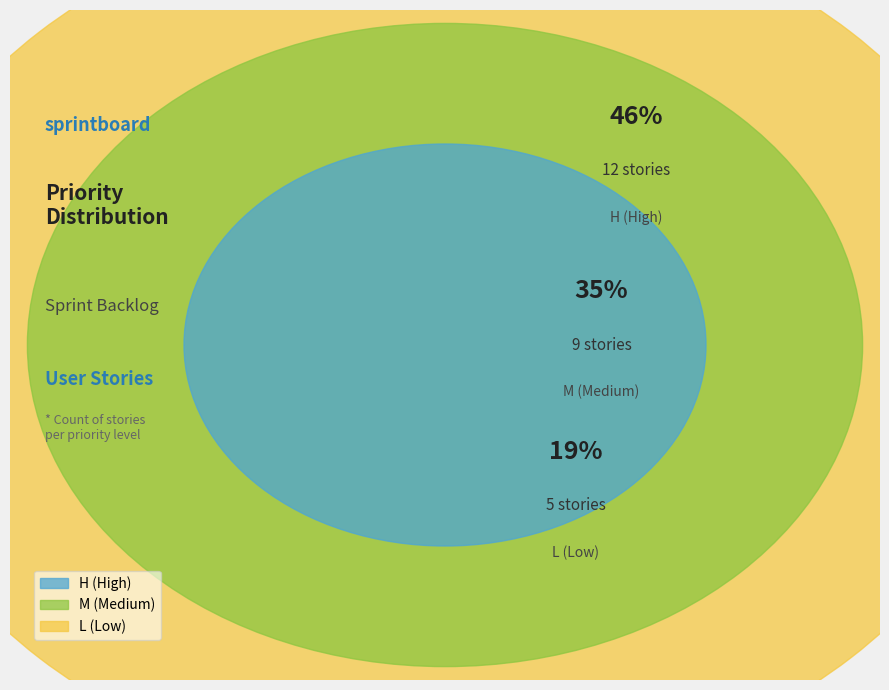

To the nearest percent, what is the combined percentage of M (Medium) and H (High)?

81%